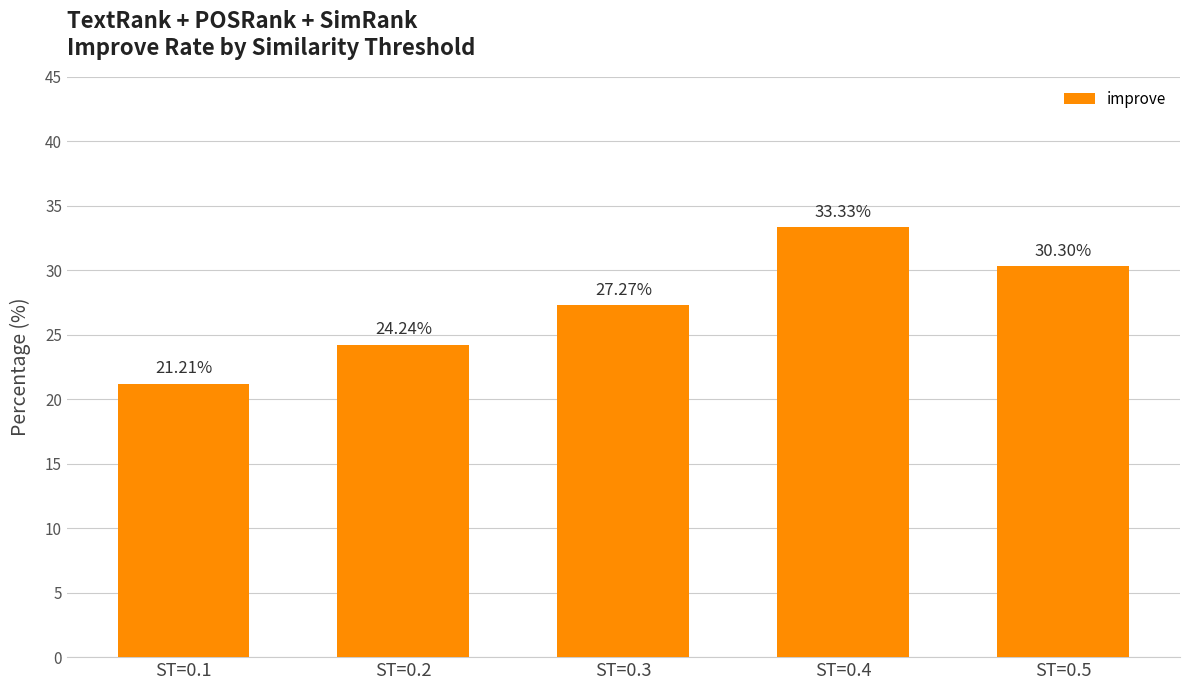

List the labels in order of value, largest first.

ST=0.4, ST=0.5, ST=0.3, ST=0.2, ST=0.1